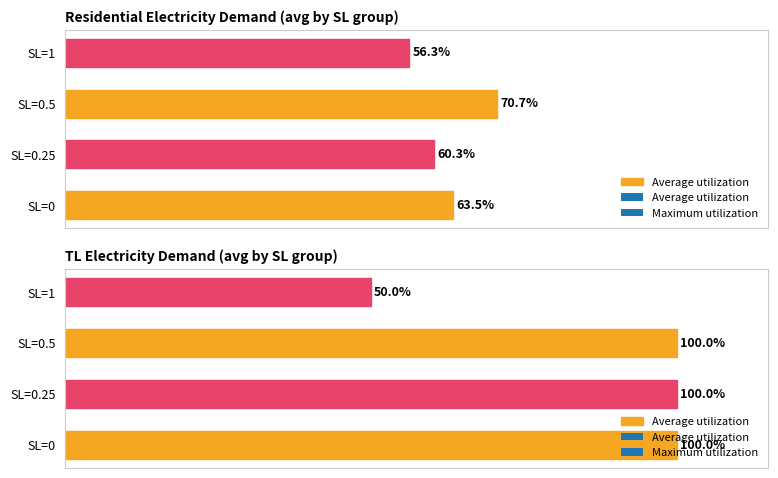

What is the difference between the maximum and minimum values?

50